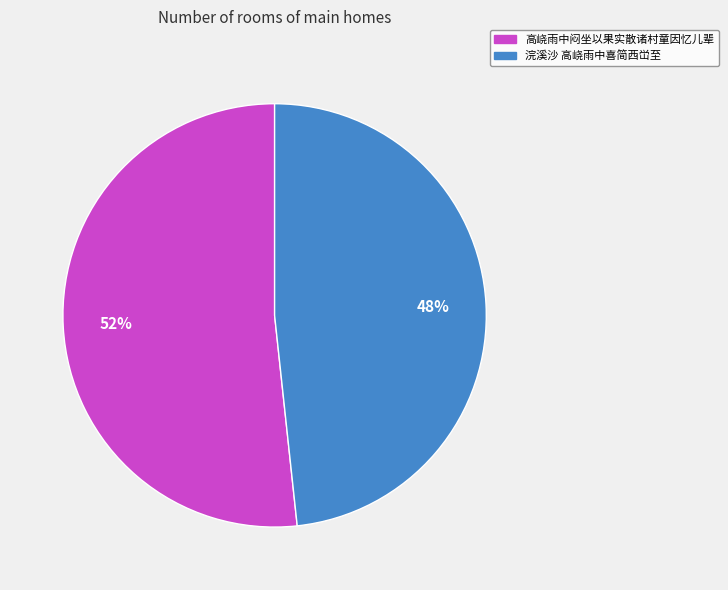

To the nearest percent, what is the combined percentage of 高峣雨中闷坐以果实散诸村童因忆儿辈 and 浣溪沙 高峣雨中喜简西峃至?

100%